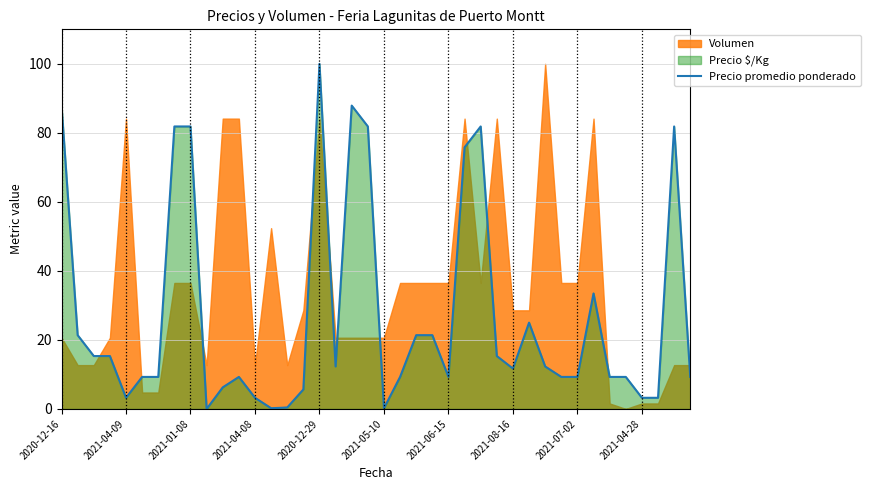

The value at 13 is 0.2. True or false?

True